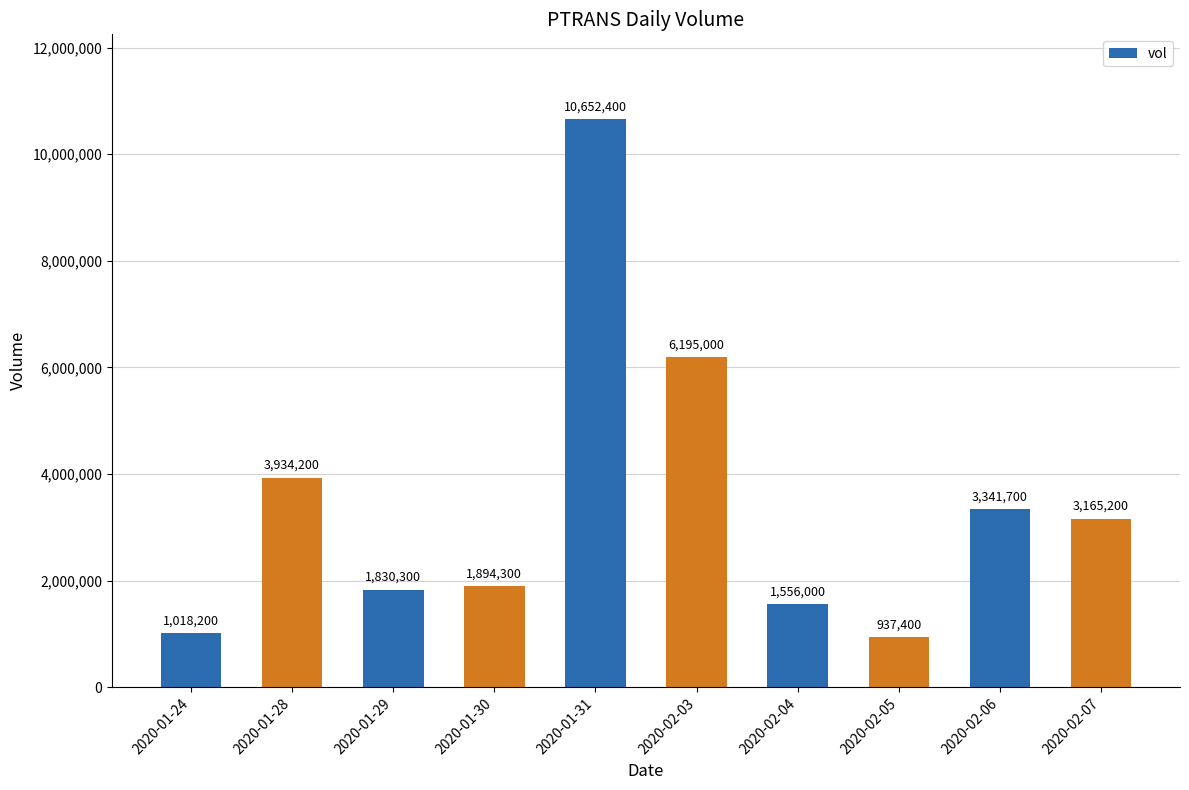

Reading right to left, transcribe all the data shown in this chart.

3165200	3341700	937400	1556000	6195000	10652400	1894300	1830300	3934200	1018200